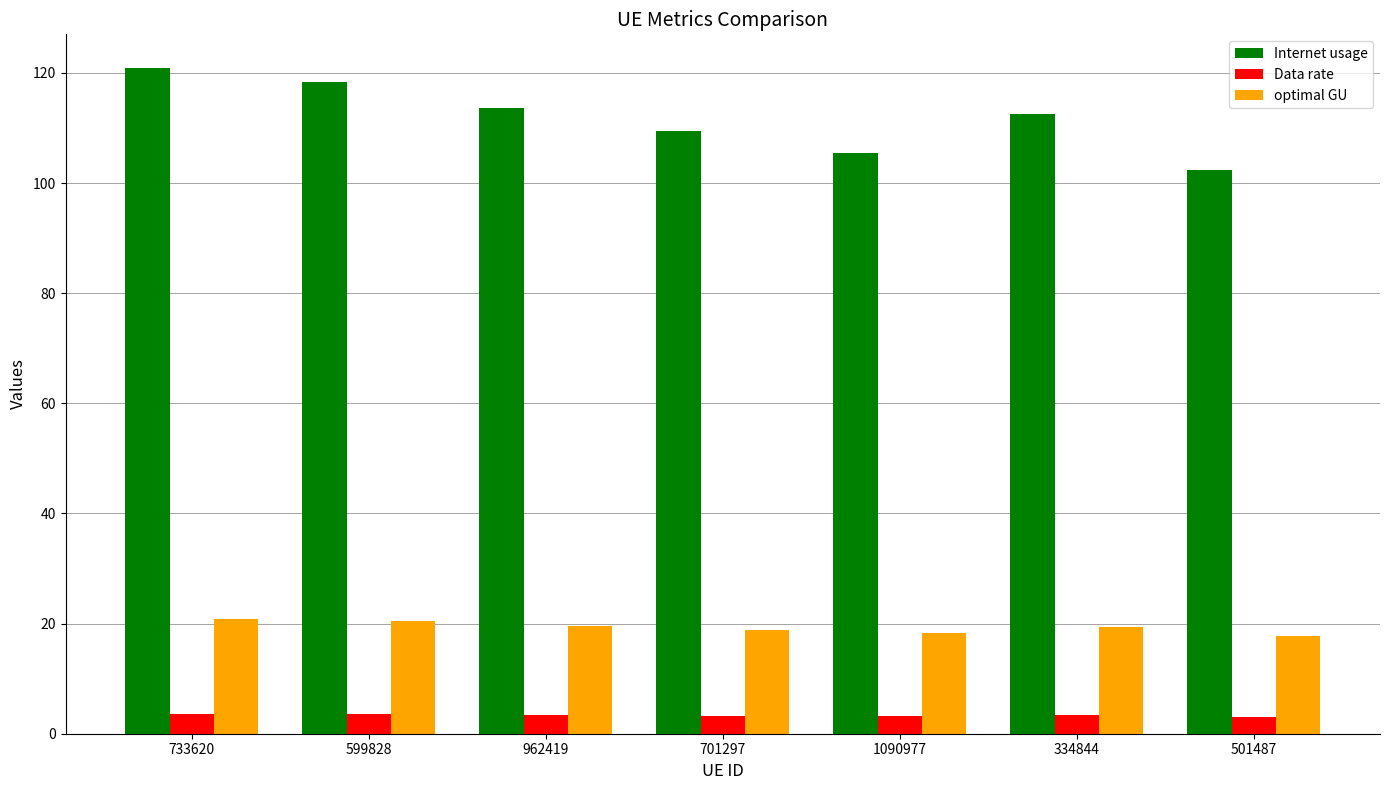

At 701297, list the series in order from smallest to largest.

Data rate, optimal GU, Internet usage